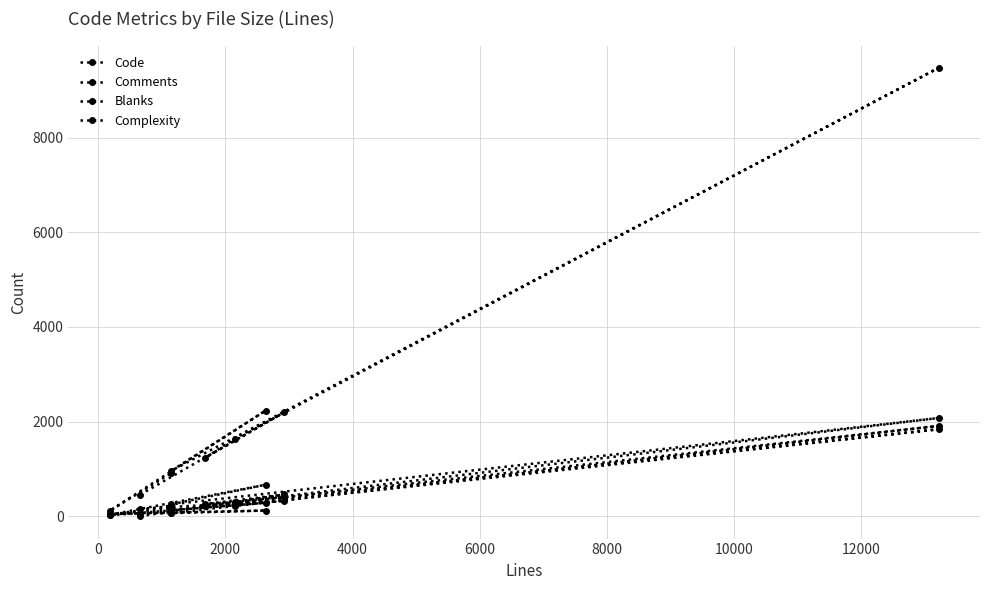

At how many categories does at least one series exceed 5129?

1